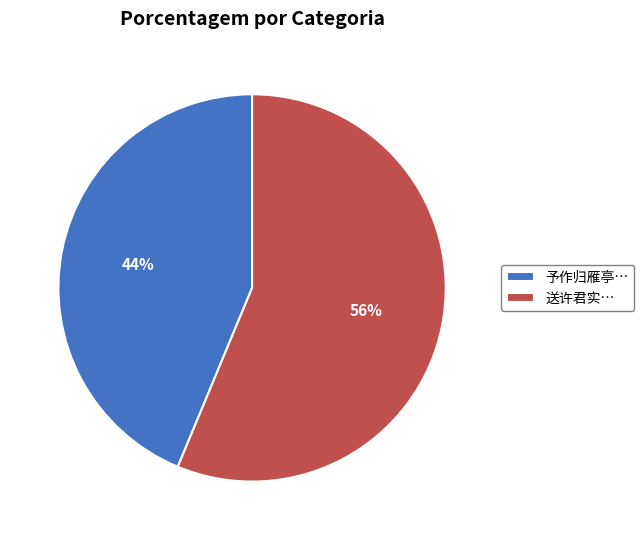

To the nearest percent, what is the average slice percentage?

50%